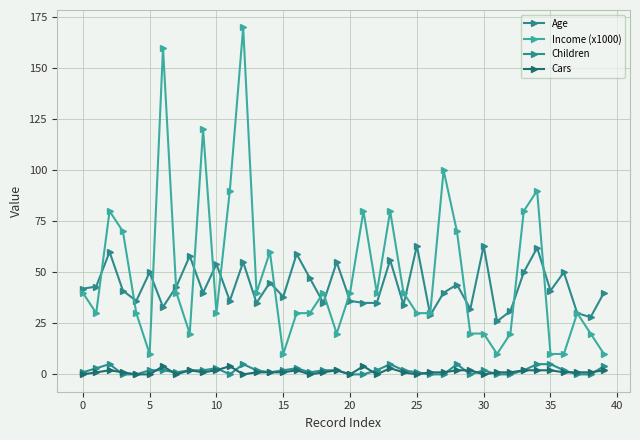

Where is the first local maximum for Cars?

5